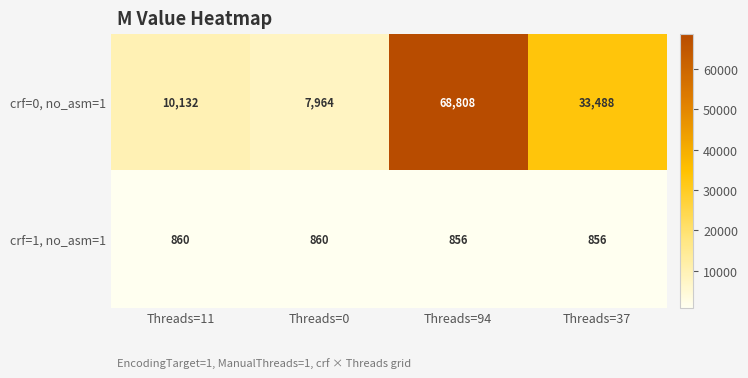

What is the difference between the maximum and minimum values in the crf=1, no_asm=1 series?

4